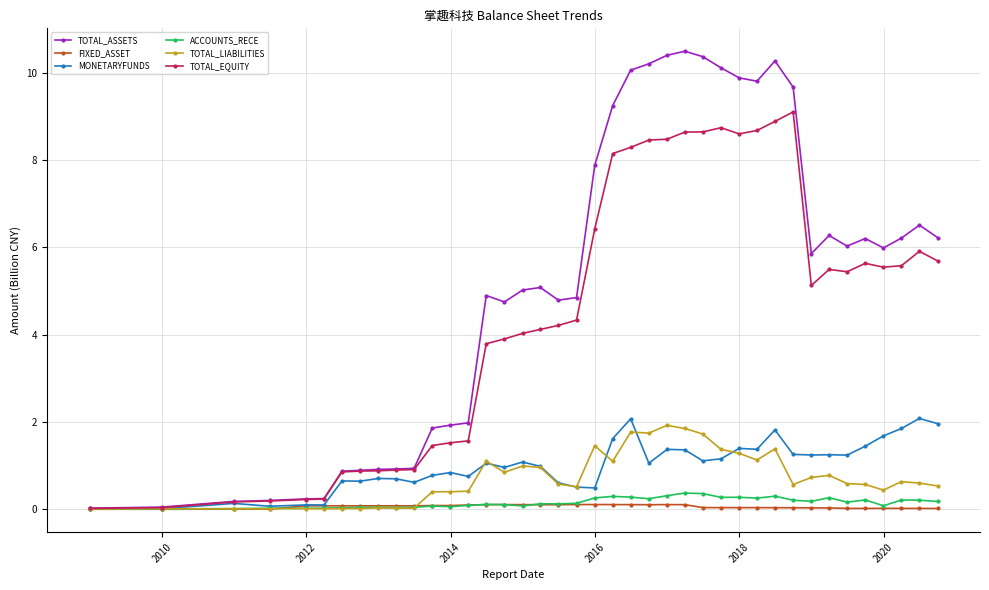

What is the value of the MONETARYFUNDS point at the 25th from the left?

1.4